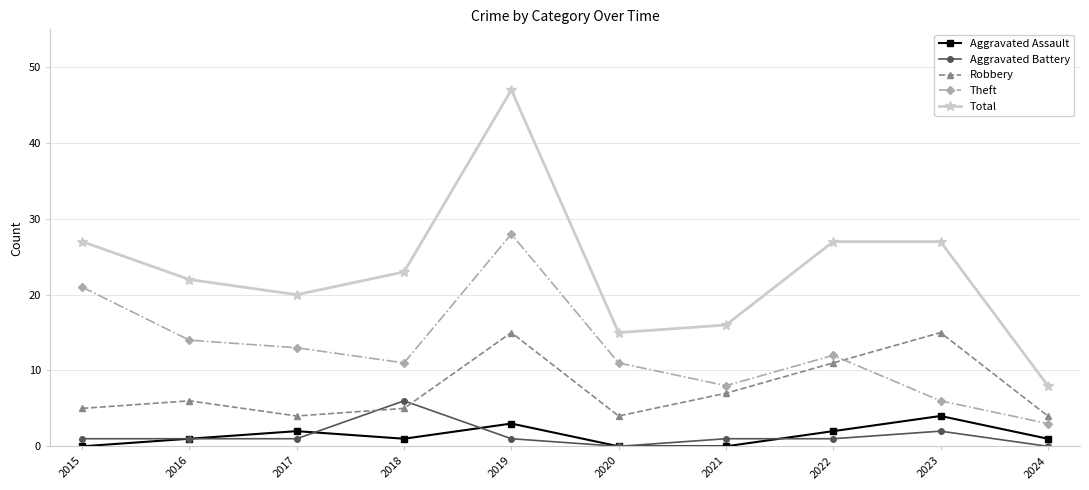

What are all the series names shown in the legend?

Aggravated Assault, Aggravated Battery, Robbery, Theft, Total